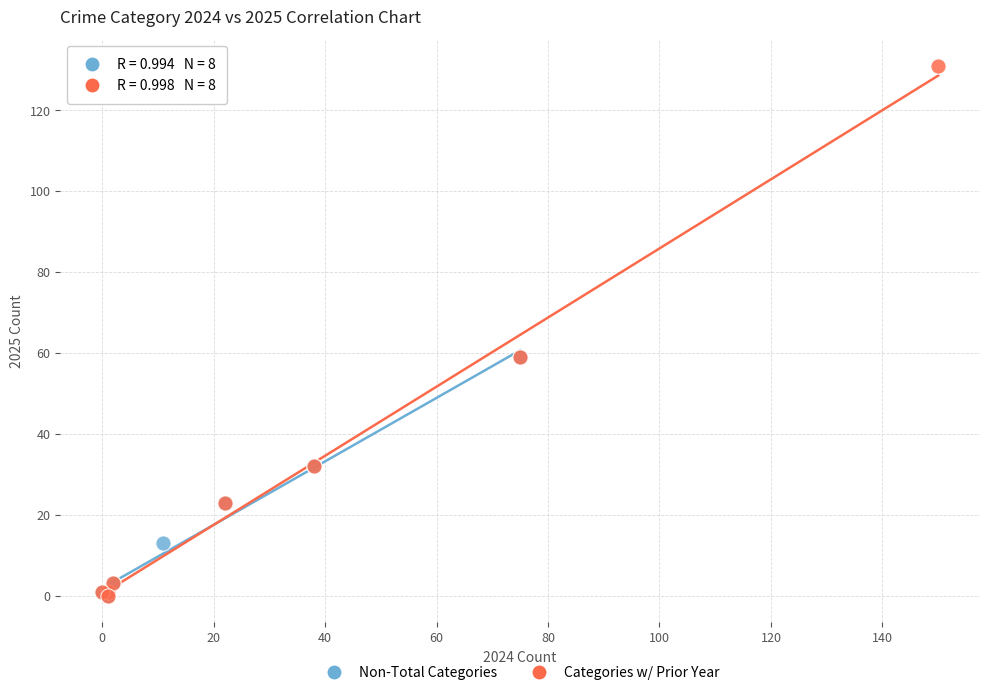

Which series contains the highest Y value?

Categories w/ Prior Year